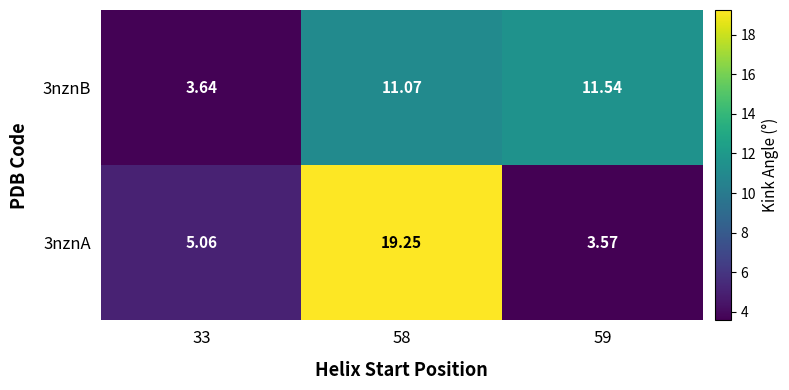

Is the value of 3nznA at 33 greater than the value of 3nznB at 58?

No